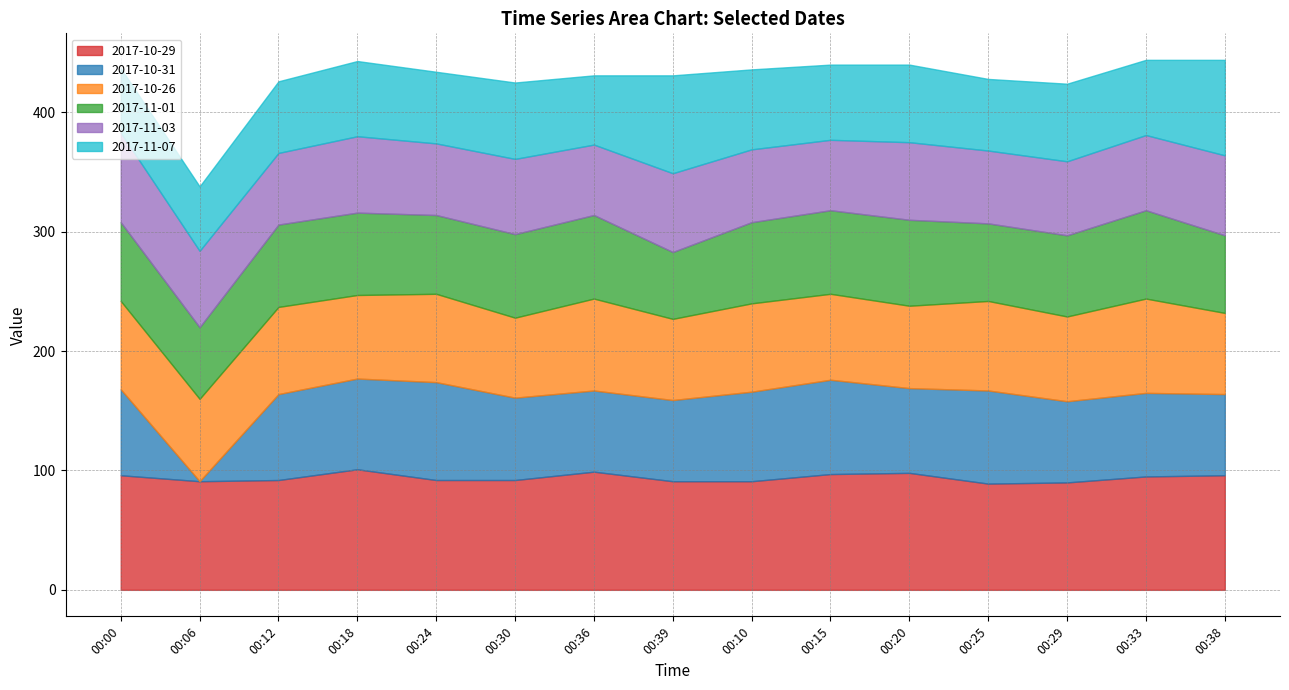

Reading right to left, what are all the values shown in this chart?

2017-10-29: 96	95	90	89	98	97	91	91	99	92	92	101	92	91	96
2017-10-31: 68	70	68	78	71	79	75	68	68	69	82	76	72	0	72
2017-10-26: 68	79	71	75	69	72	74	68	77	67	74	70	73	69	74
2017-11-01: 65	74	68	65	72	70	68	56	70	70	66	69	69	60	66
2017-11-03: 67	63	62	61	65	59	61	66	59	63	60	64	60	64	75
2017-11-07: 80	63	65	60	65	63	67	82	58	64	60	63	60	54	54